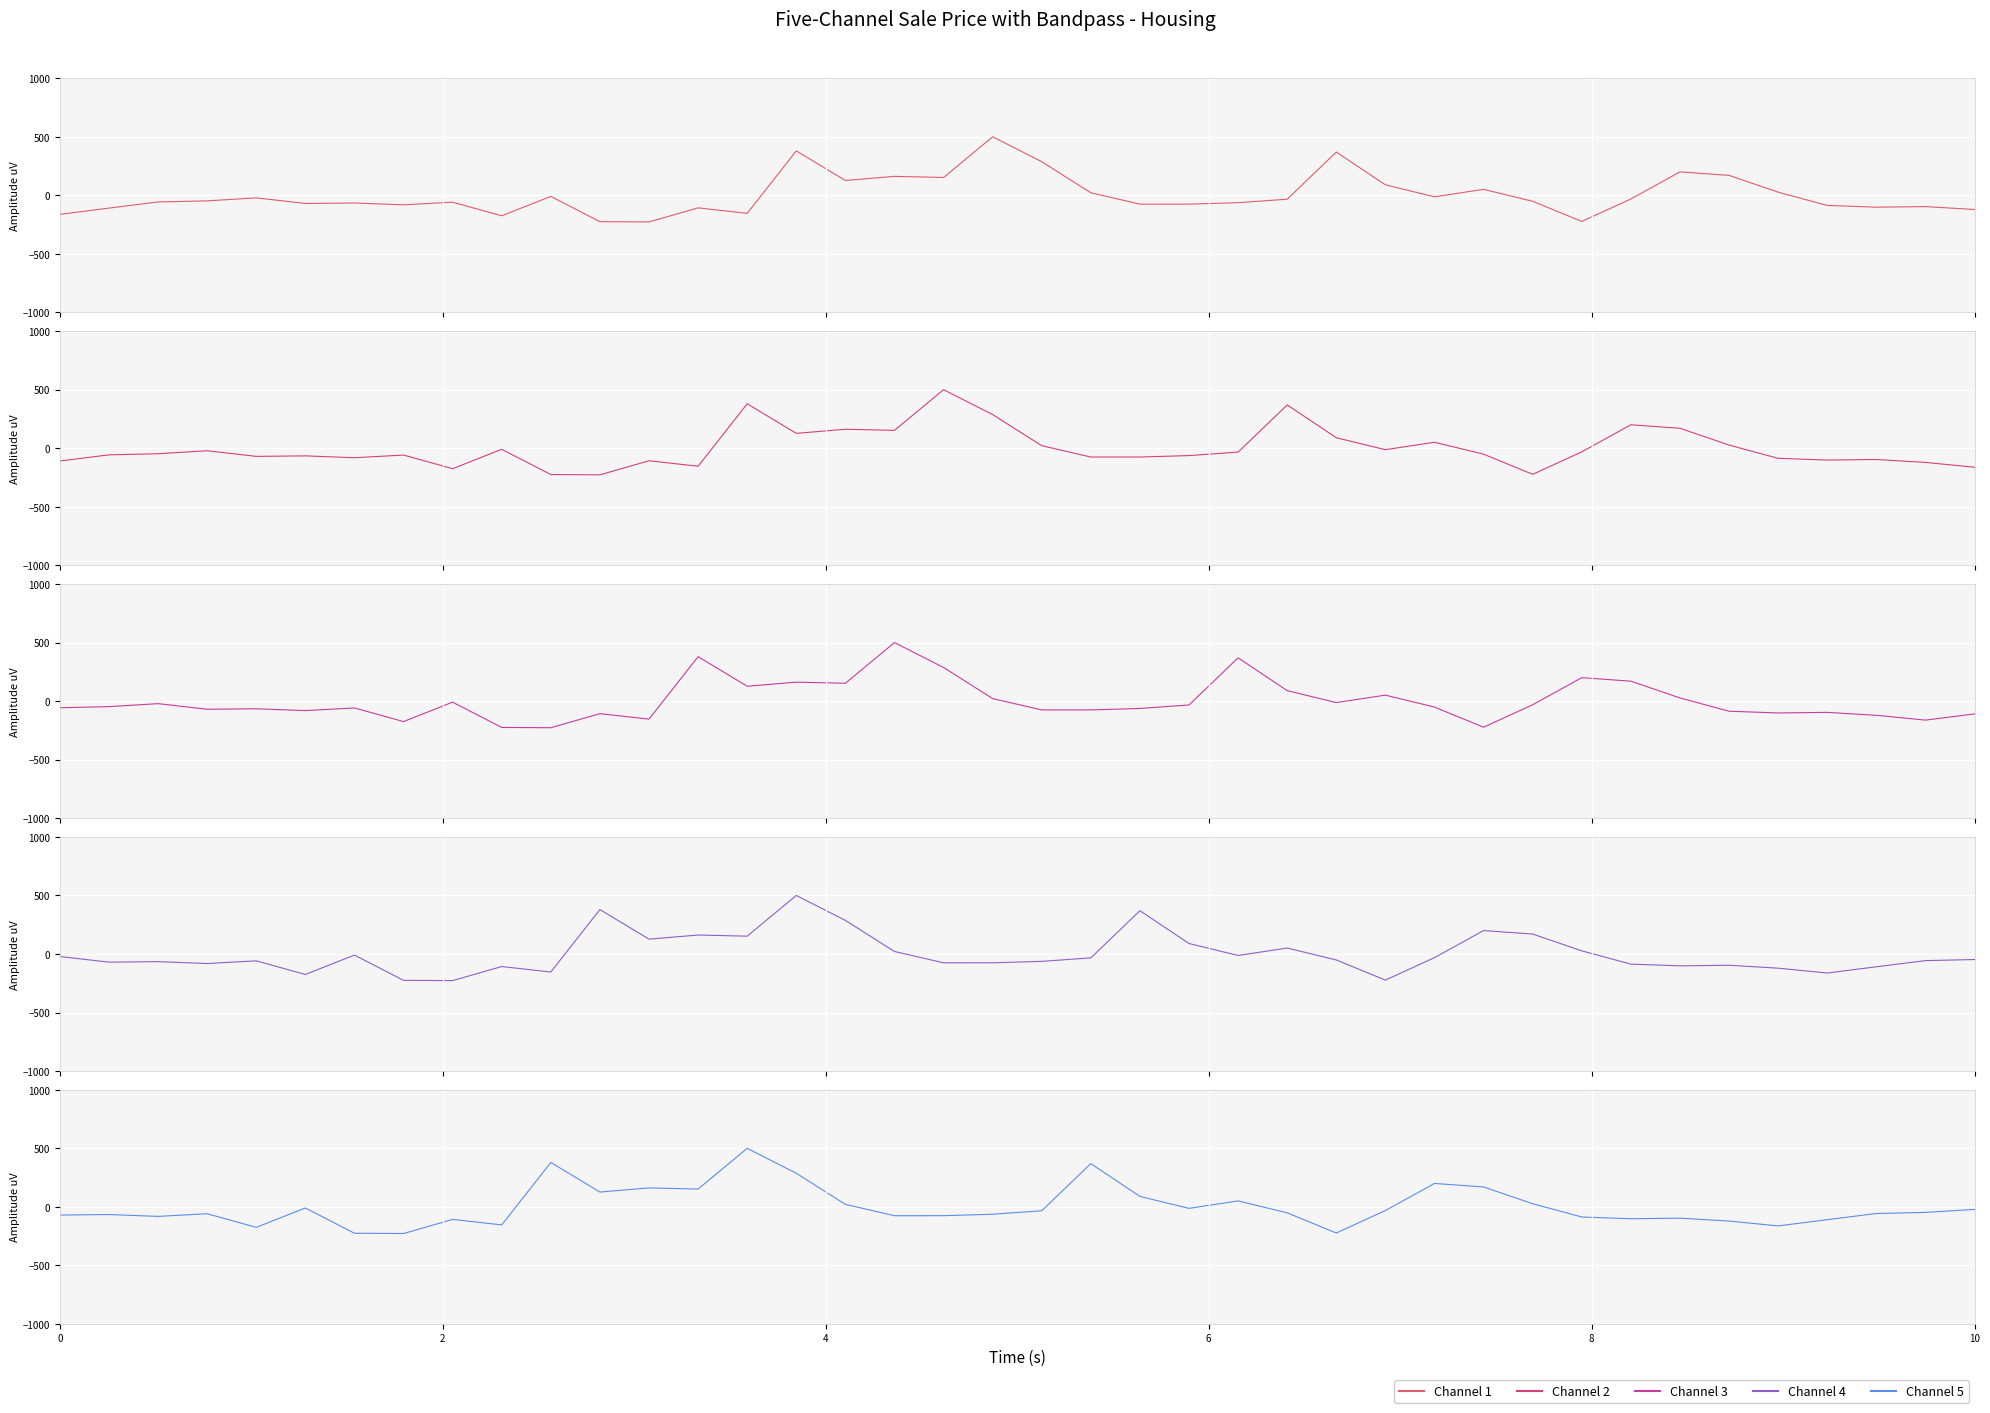

Is it true that Channel 3 equals -58.4 at 6?

True